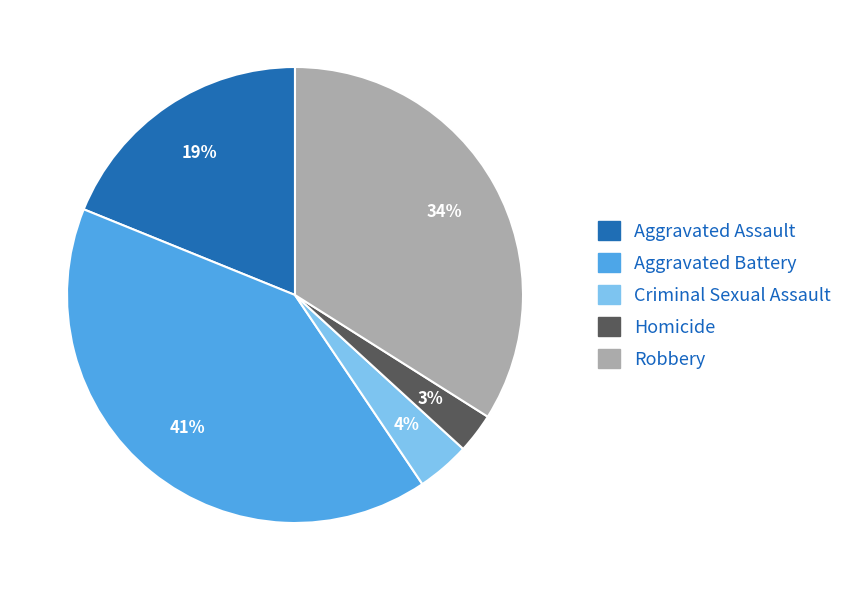

Between Homicide and Aggravated Battery, which is larger?

Aggravated Battery